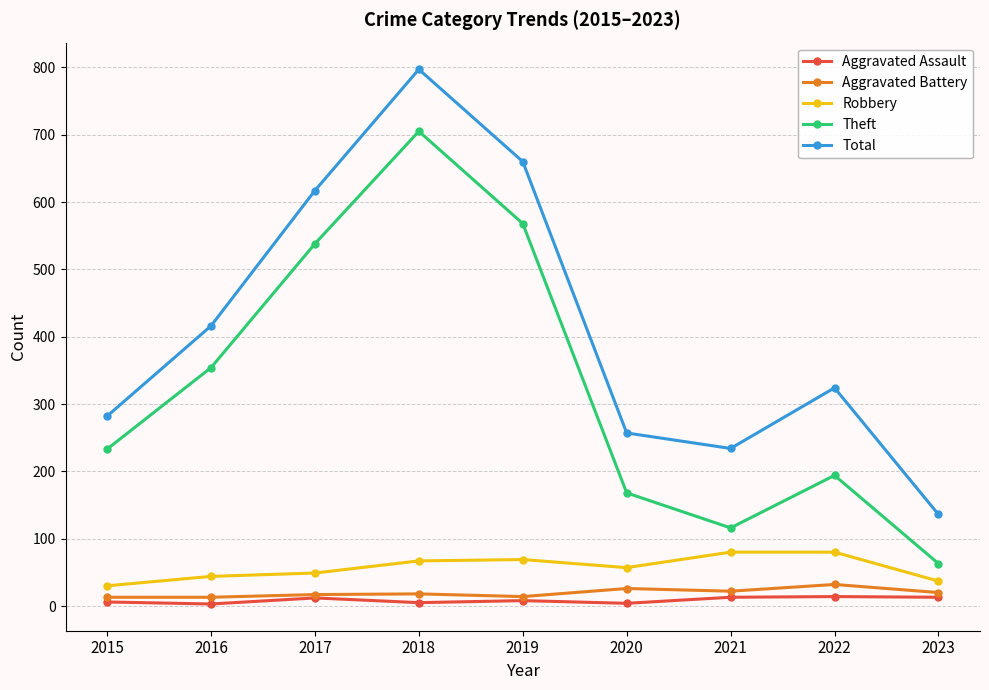

The value of Total at 2019 is 1174. True or false?

False